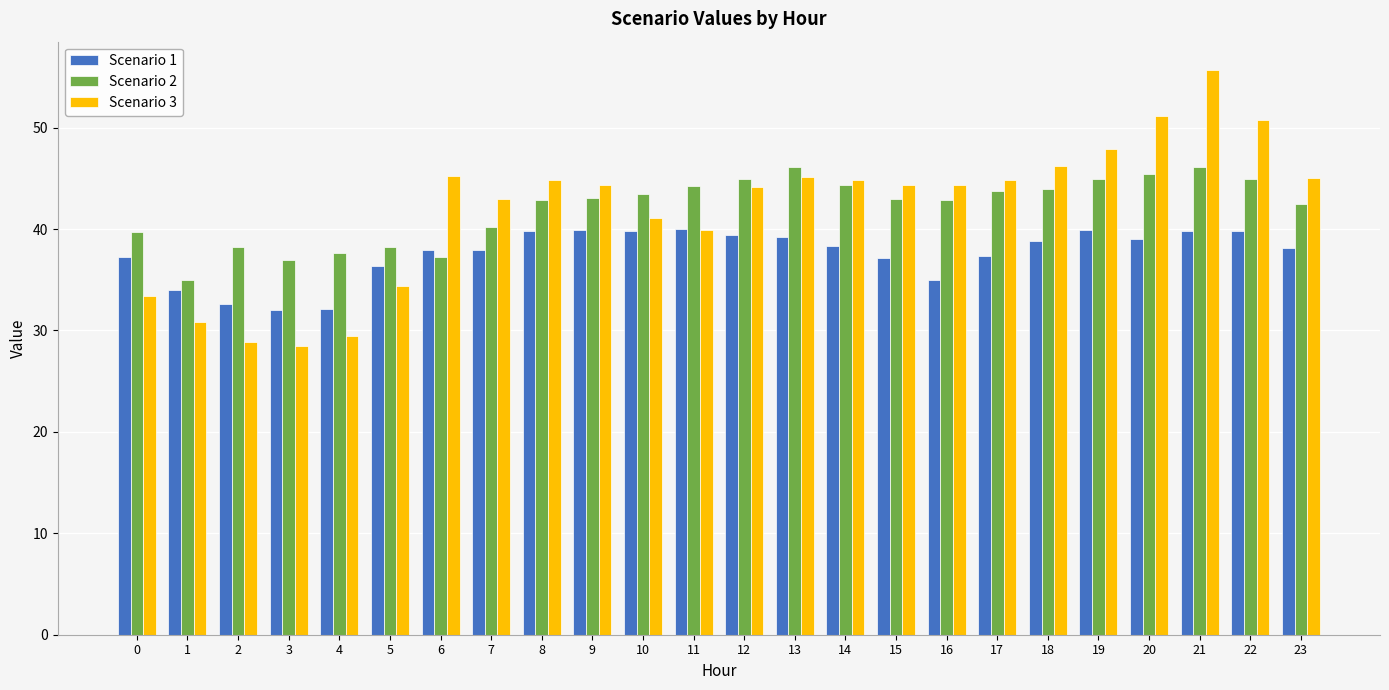

Is the value of Scenario 1 at 8 greater than the value of Scenario 3 at 20?

No